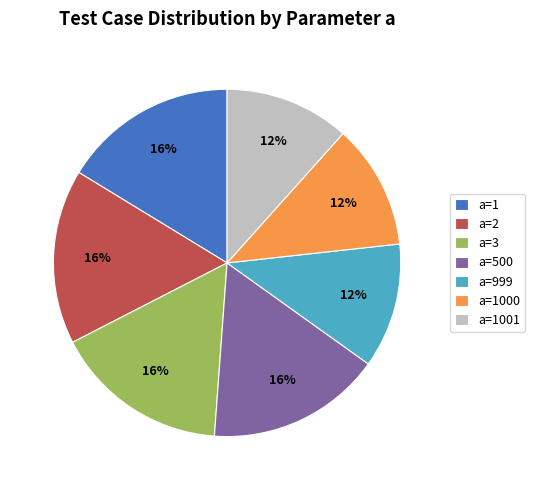

To the nearest percent, what is the average slice percentage?

14%